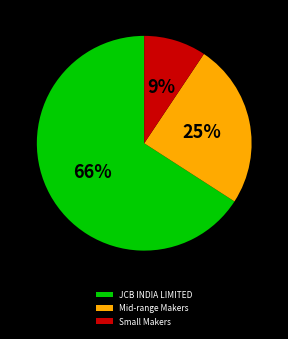

Is the sum of Mid-range Makers and Small Makers greater than half?

No